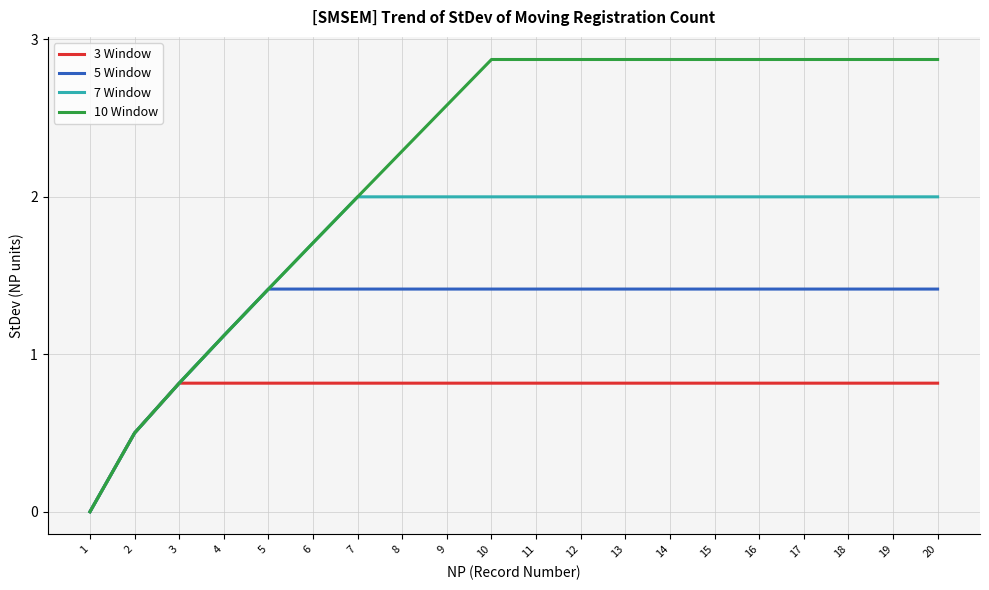

Does the chart display data point markers on the line(s)?

No